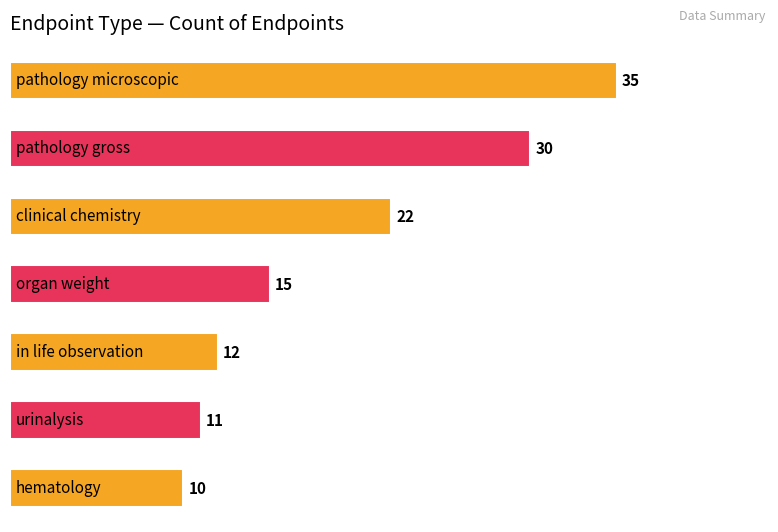

What is the minimum value shown in the chart?

10